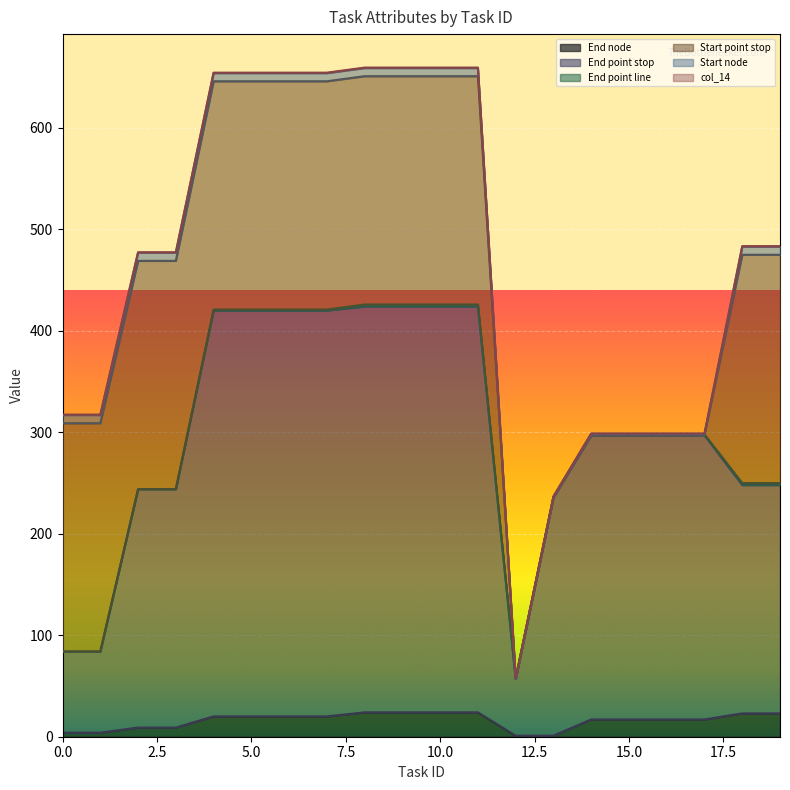

Where is the first local minimum for End point stop?

12